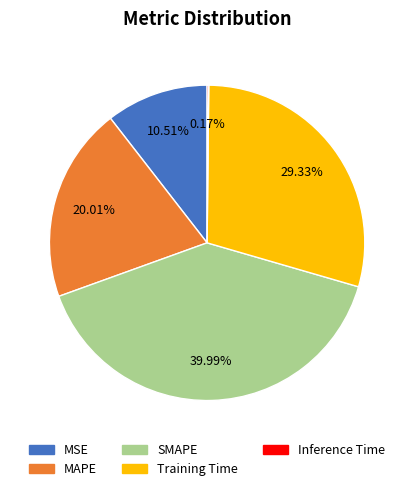

True or false: MAPE accounts for 33% of the total.

False